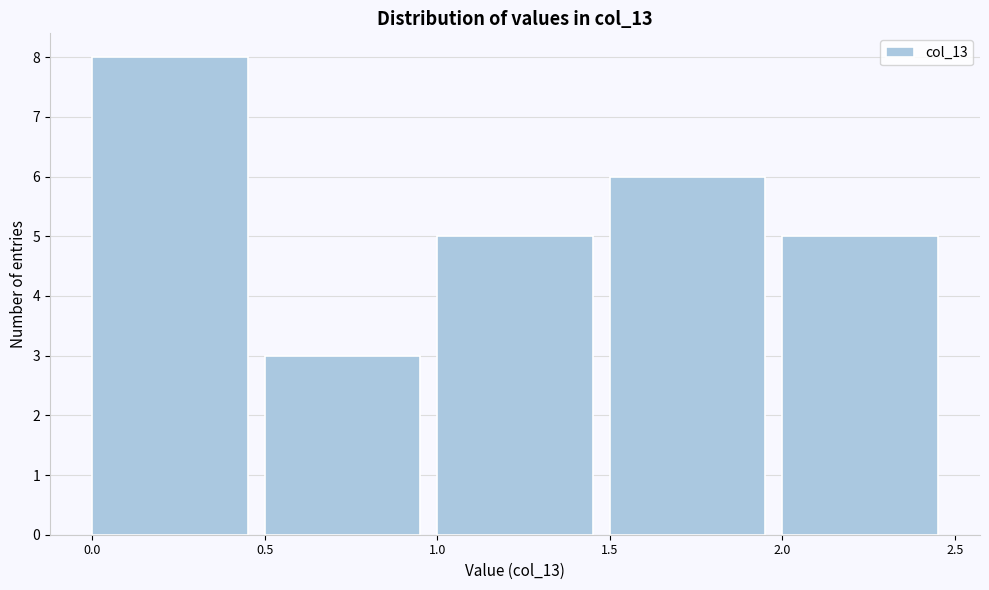

What is the height of the bar covering 2.0 to 2.5 on the x-axis? The values are not printed on the chart, so give them approximately, as read against the axis.

5